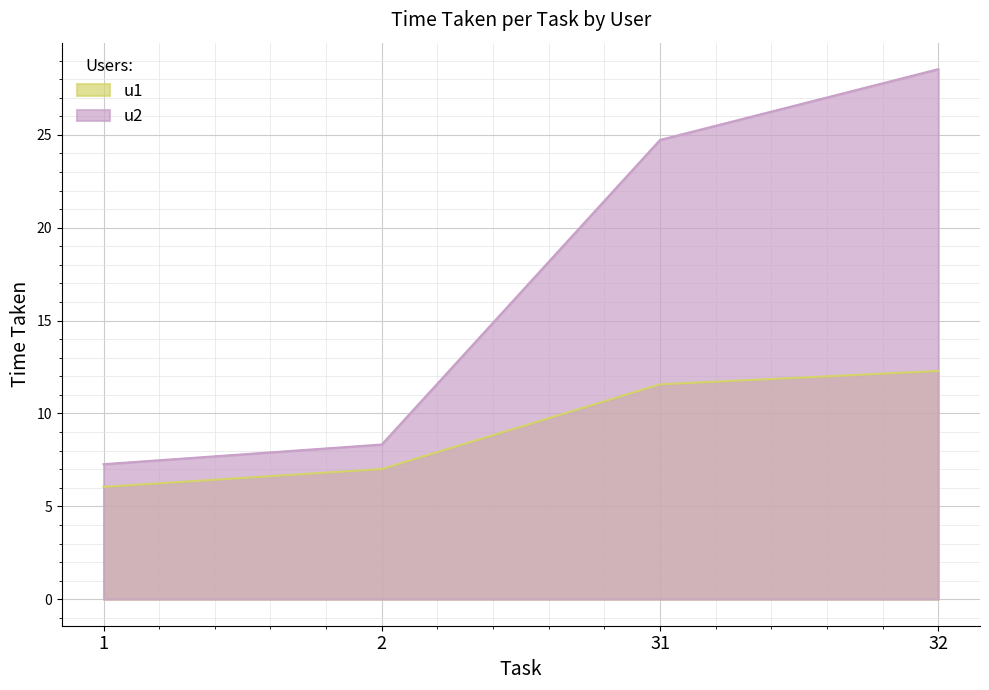

True or false: u2 has more than 2 interior local peaks.

False